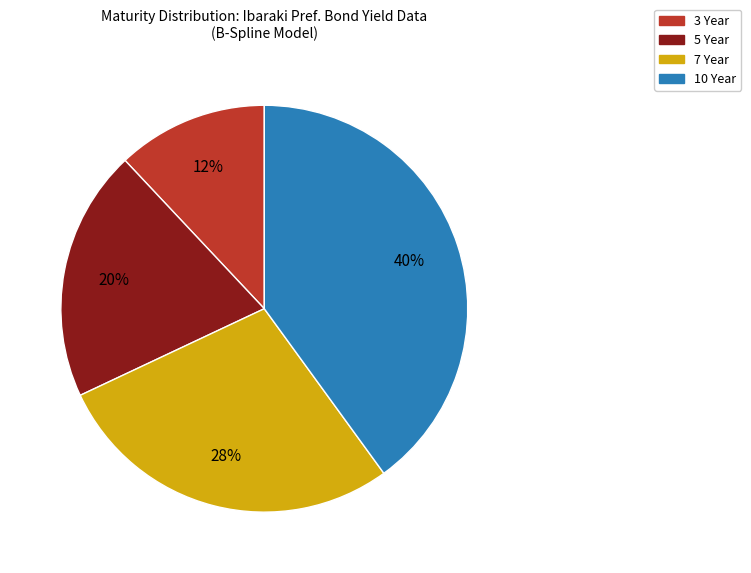

To the nearest percent, what is the average slice percentage?

25%